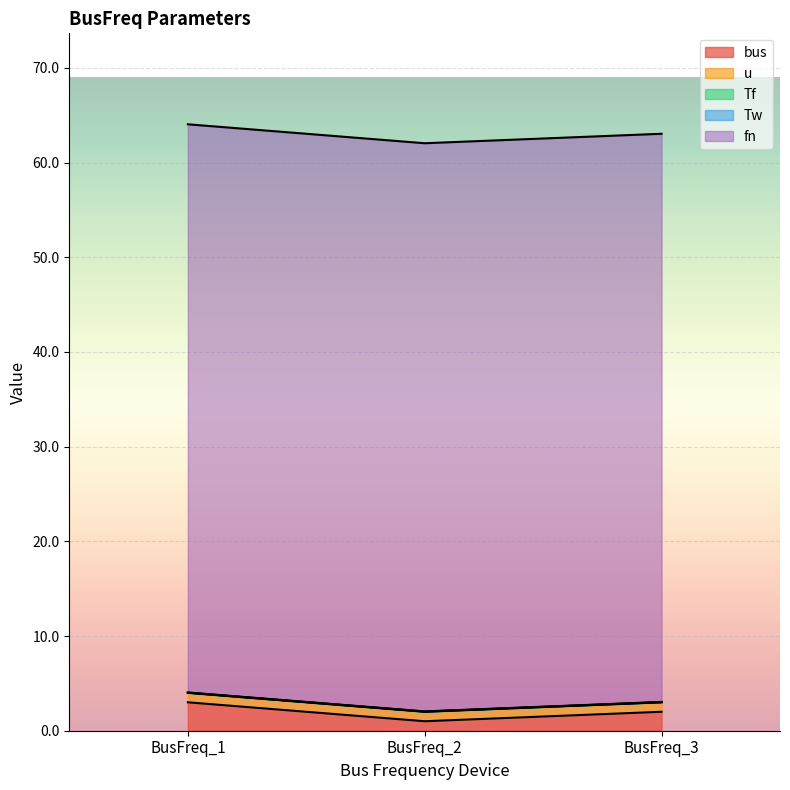

What is the difference between the second highest and minimum values in the bus series?

1.0